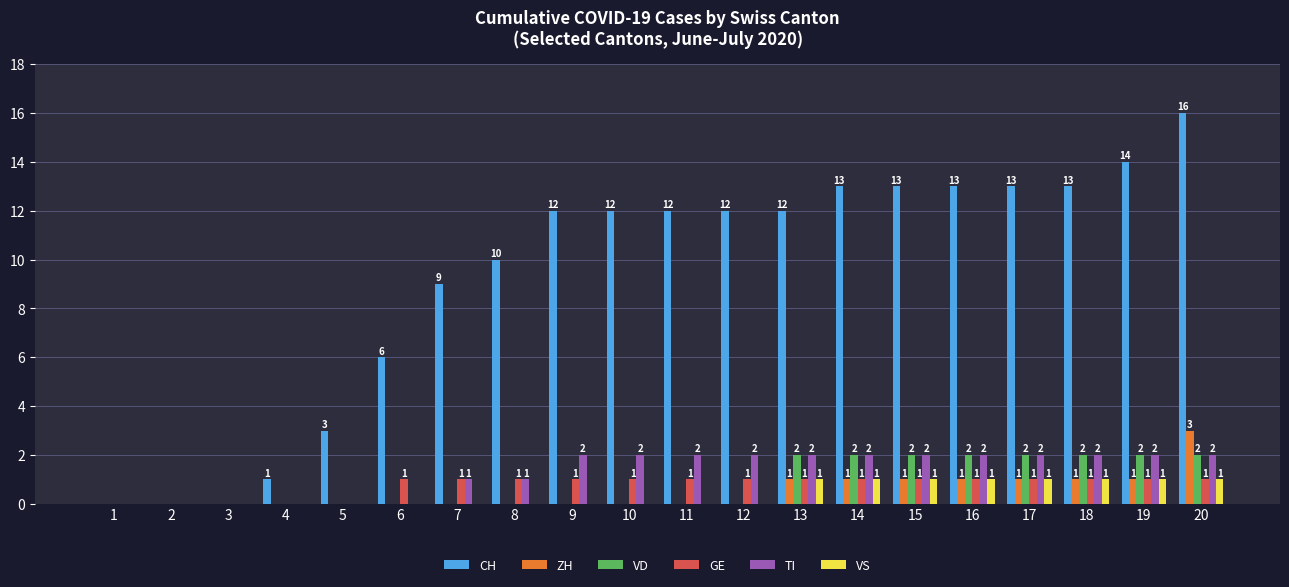

How many categories are shown in the chart?

20